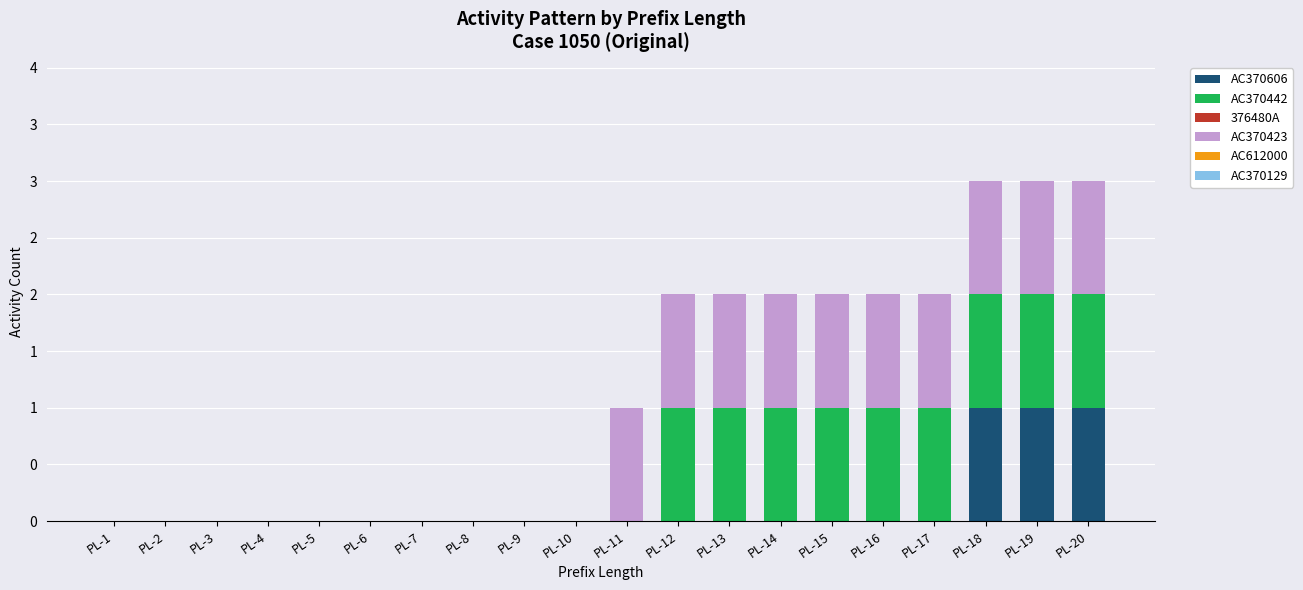

What is the difference between the second highest and minimum values in the AC370423 series?

1